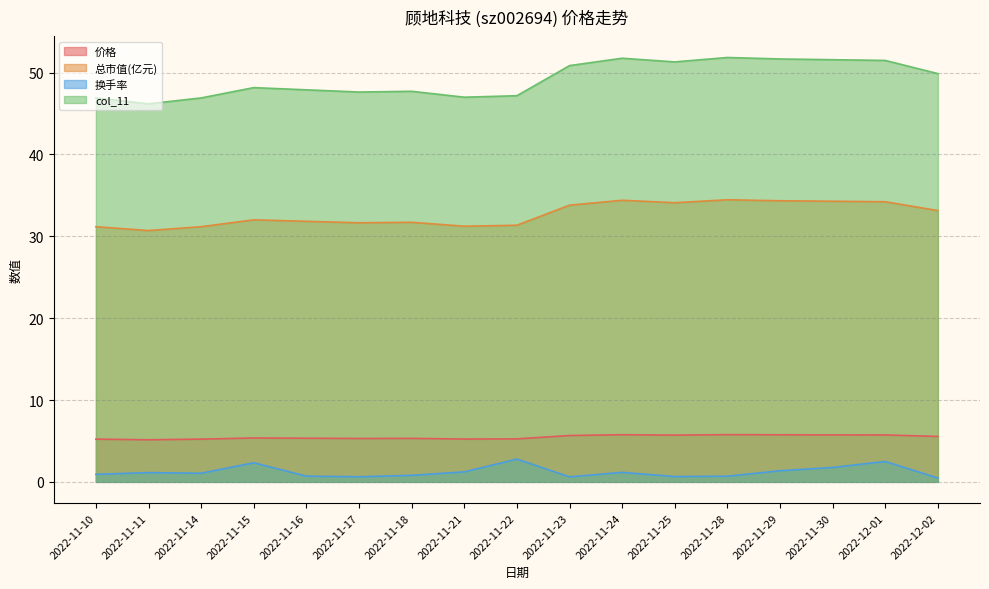

What is the greatest value displayed?

51.8